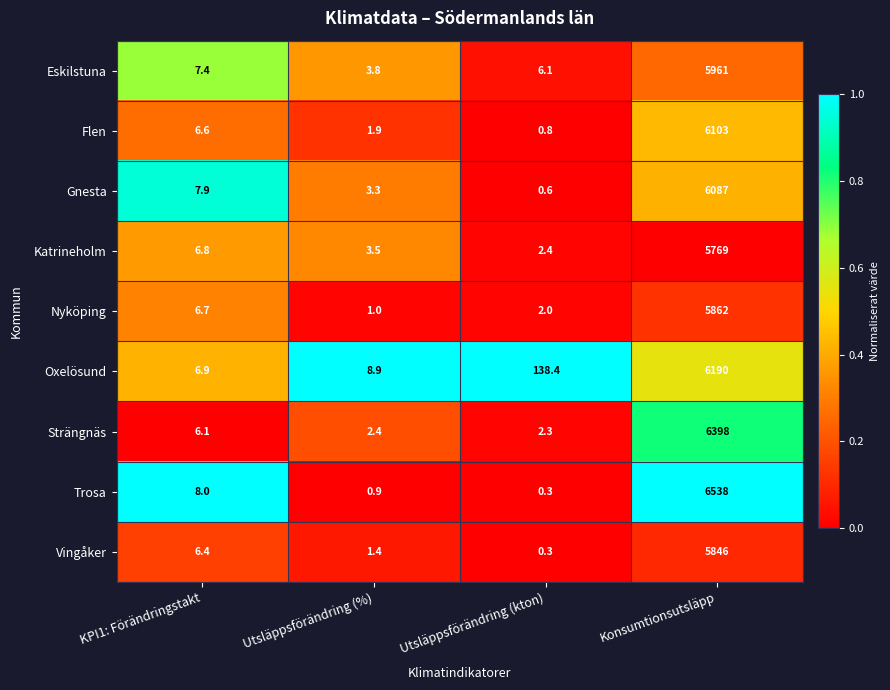

Rank the series by their maximum value, from highest to lowest.

Trosa, Strängnäs, Oxelösund, Flen, Gnesta, Eskilstuna, Nyköping, Vingåker, Katrineholm